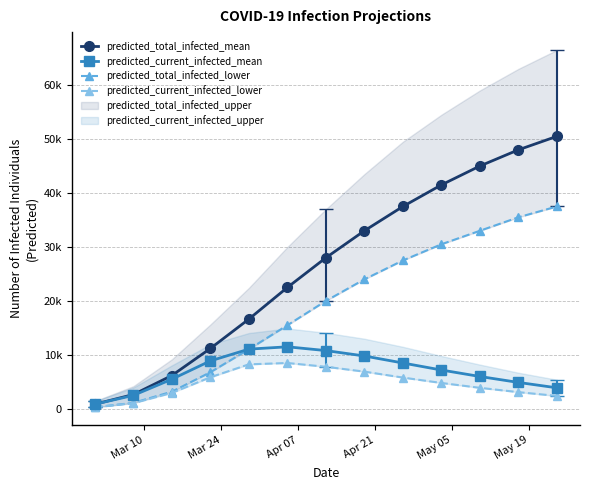

How many values in the predicted_total_infected_lower series are below 20000?

6